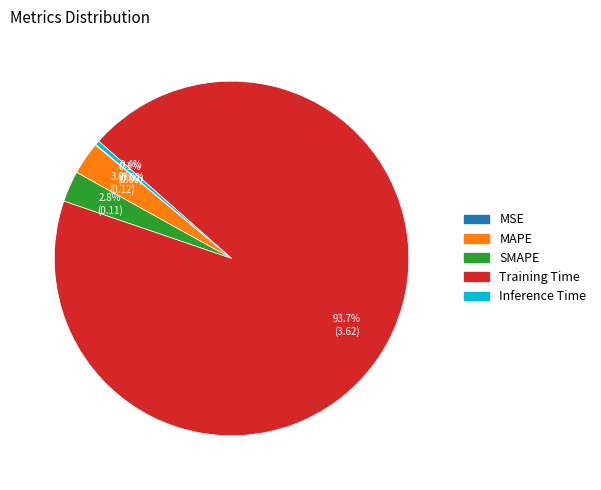

To the nearest percent, what is the combined percentage of Inference Time and Training Time?

94%